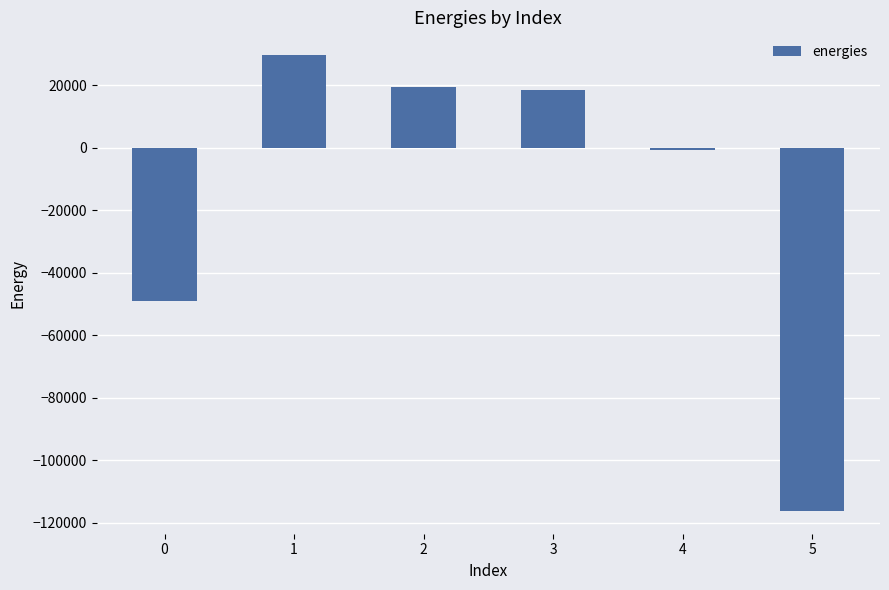

What is the maximum value shown in the chart?

29616.3